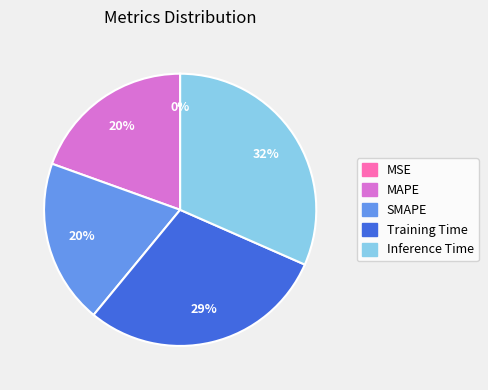

To the nearest percent, what portion does MAPE represent?

20%